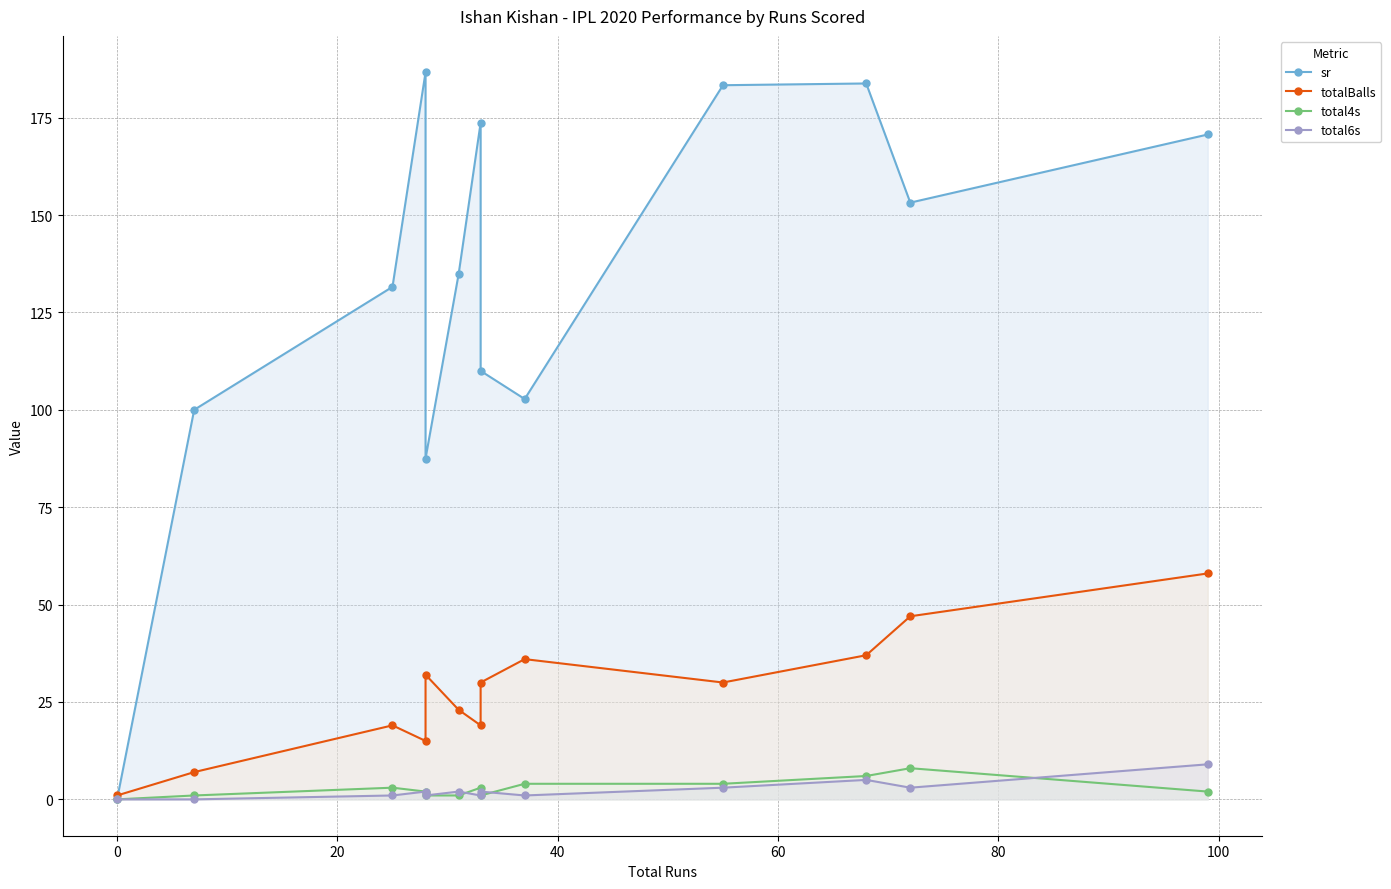

Which series has the largest range (max minus min)?

sr